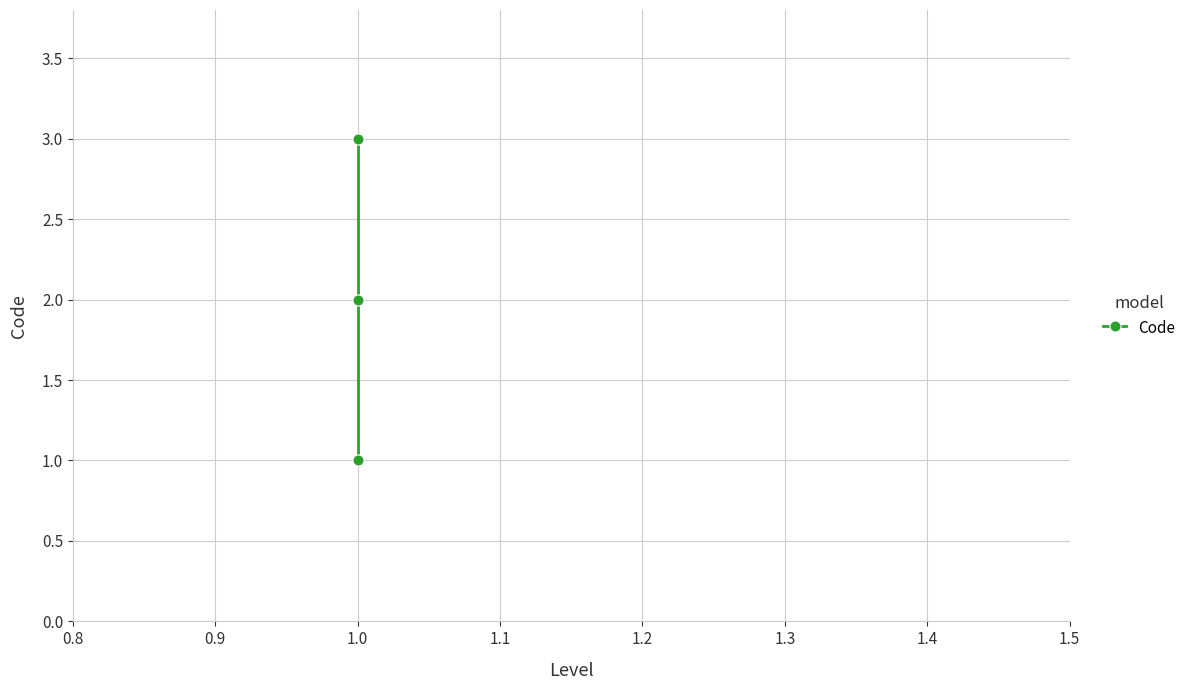

What is the average value?

2